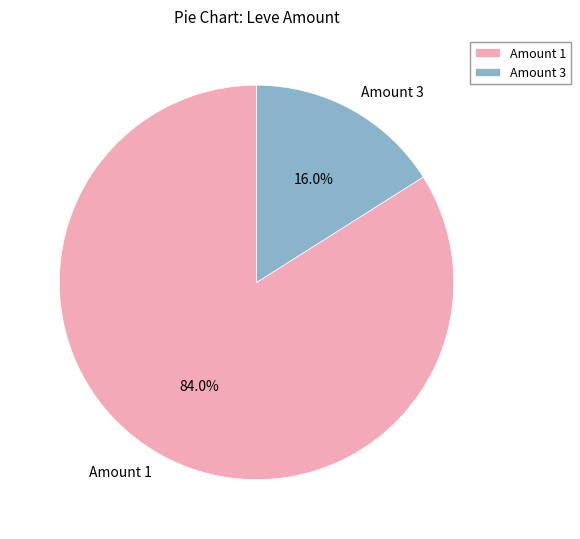

To the nearest percent, what is the average slice percentage?

50%